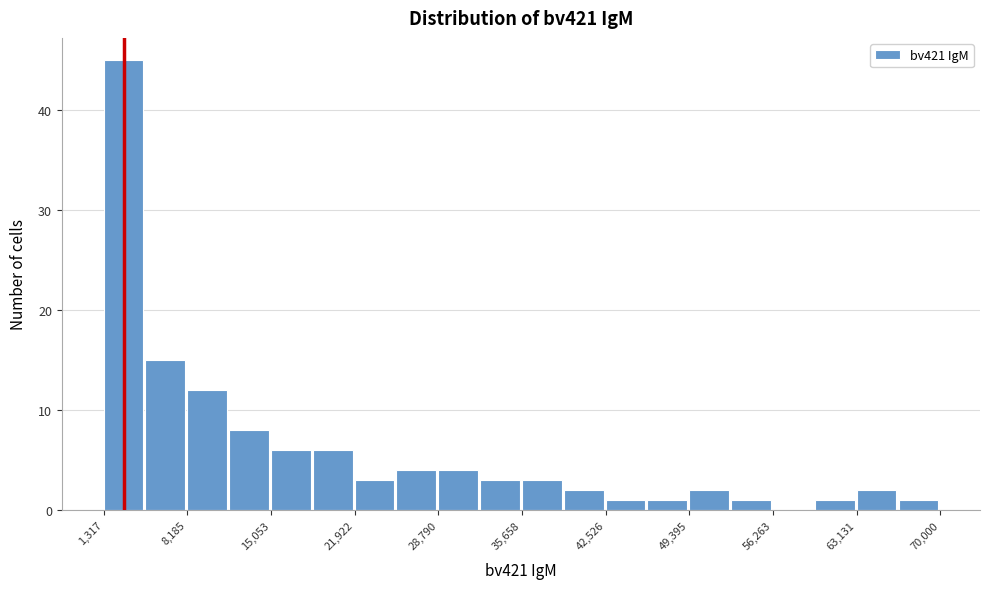

Around what value on the x-axis is the tallest bar? Give the approximate position of its centre, as read against the axis.

3000